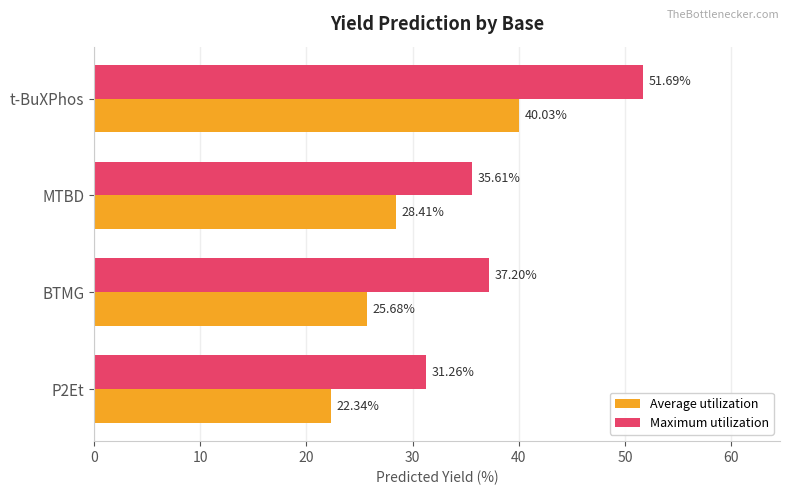

Which series has the widest spread of values?

Maximum utilization